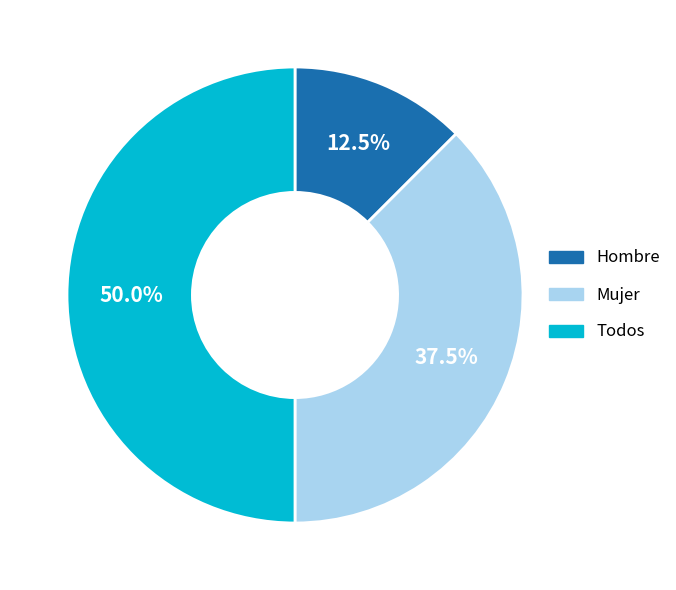

Does Hombre represent more than half of the total?

No